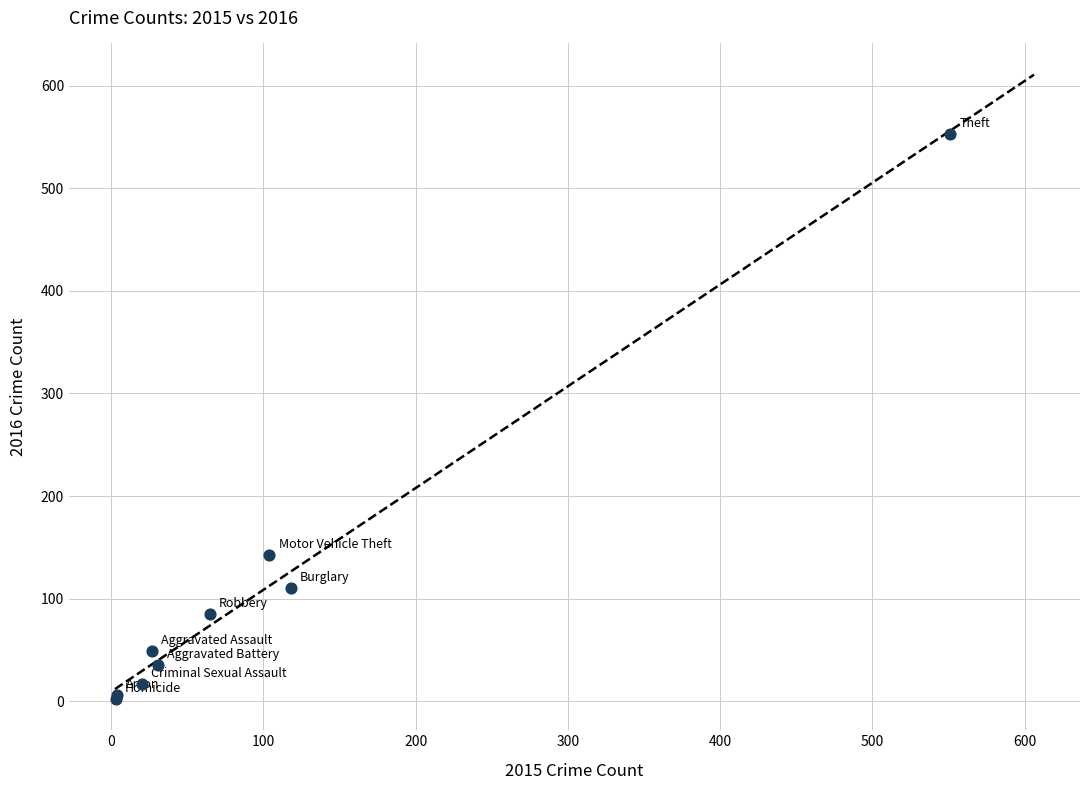

What Y value in the scatter plot is closest to 277?

142